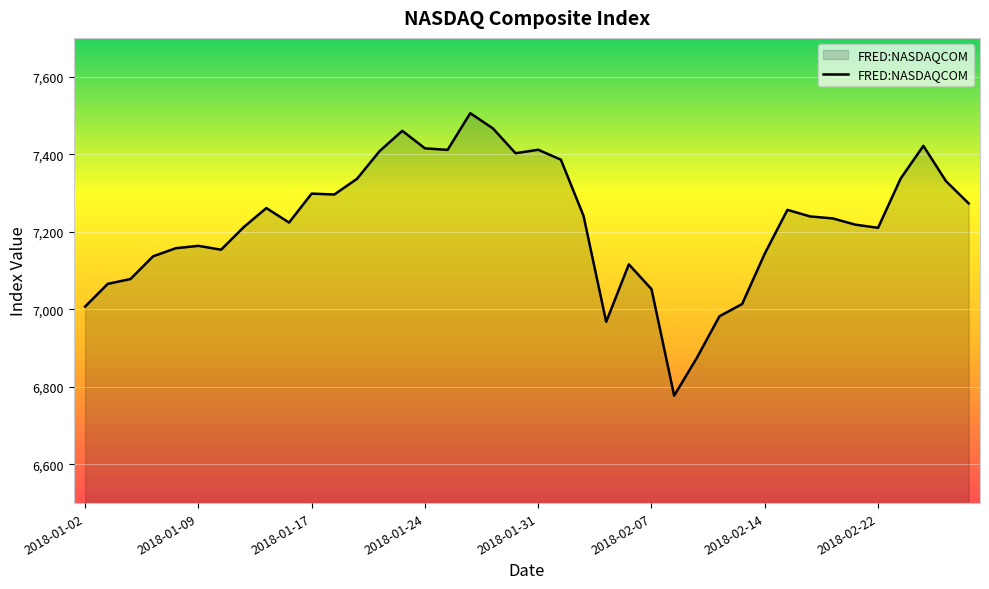

What is the difference between the maximum and minimum values?

728.6